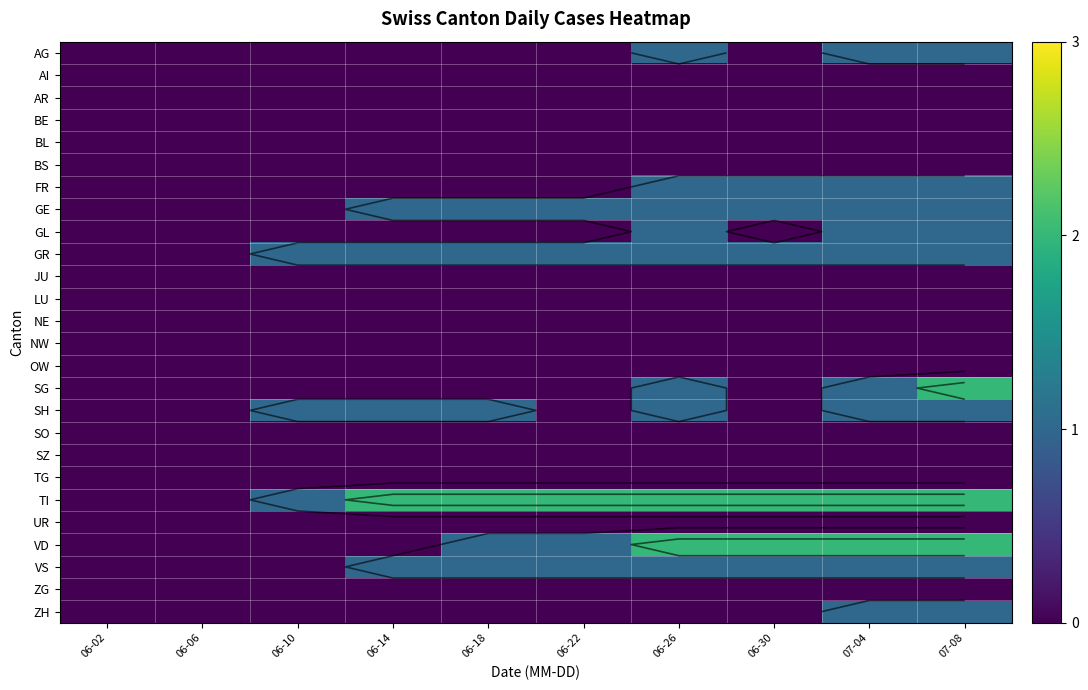

How many categories are shown in the chart?

10